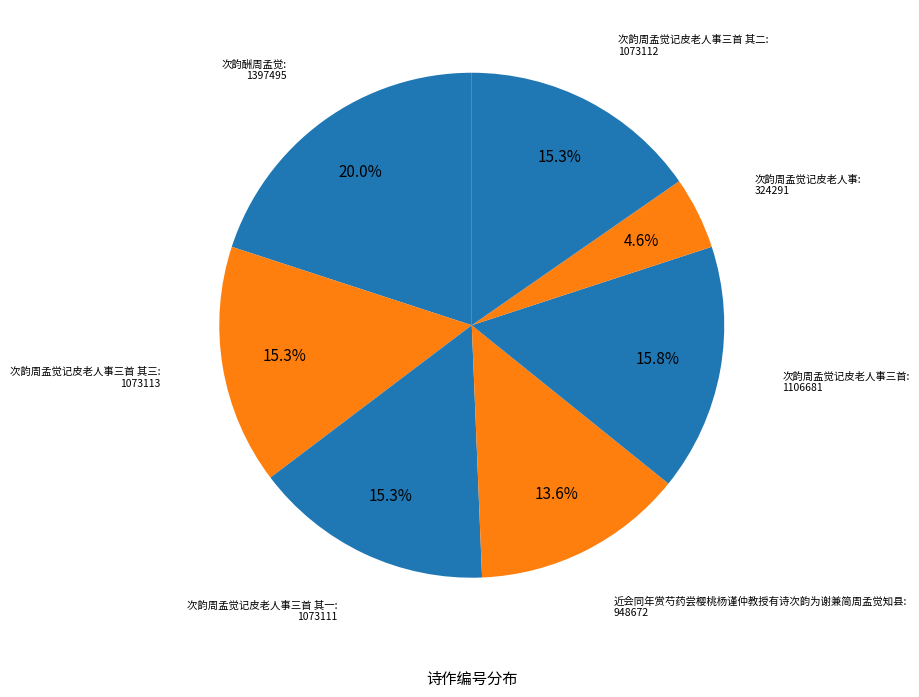

Is there a majority slice in this chart?

No